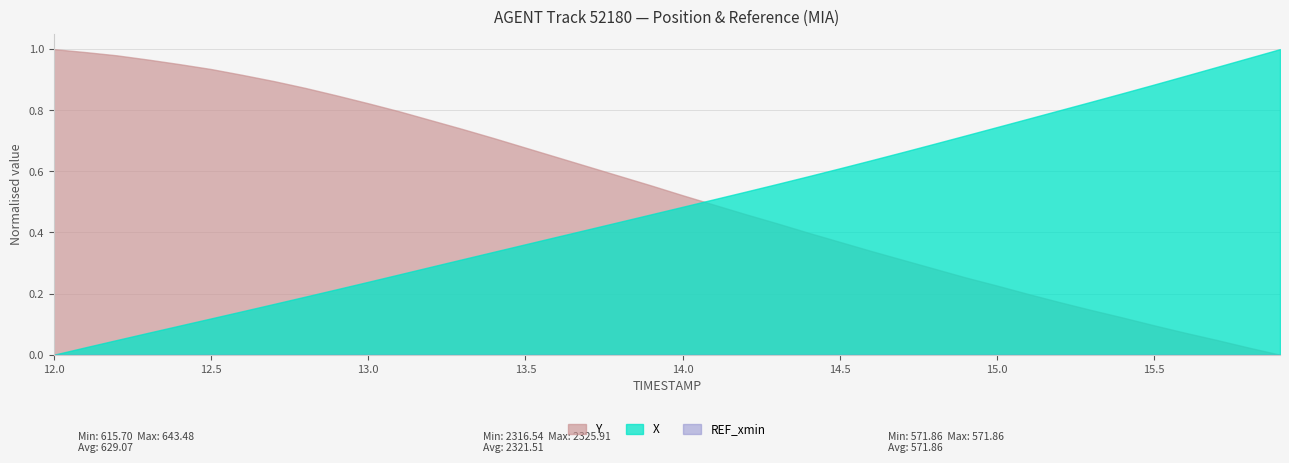

True or false: X and Y intersect in this chart.

True